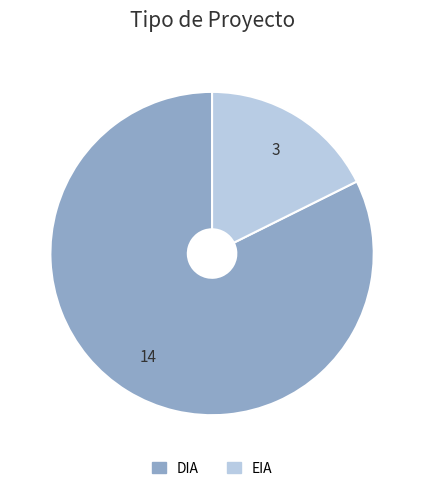

Which category accounts for the majority?

DIA